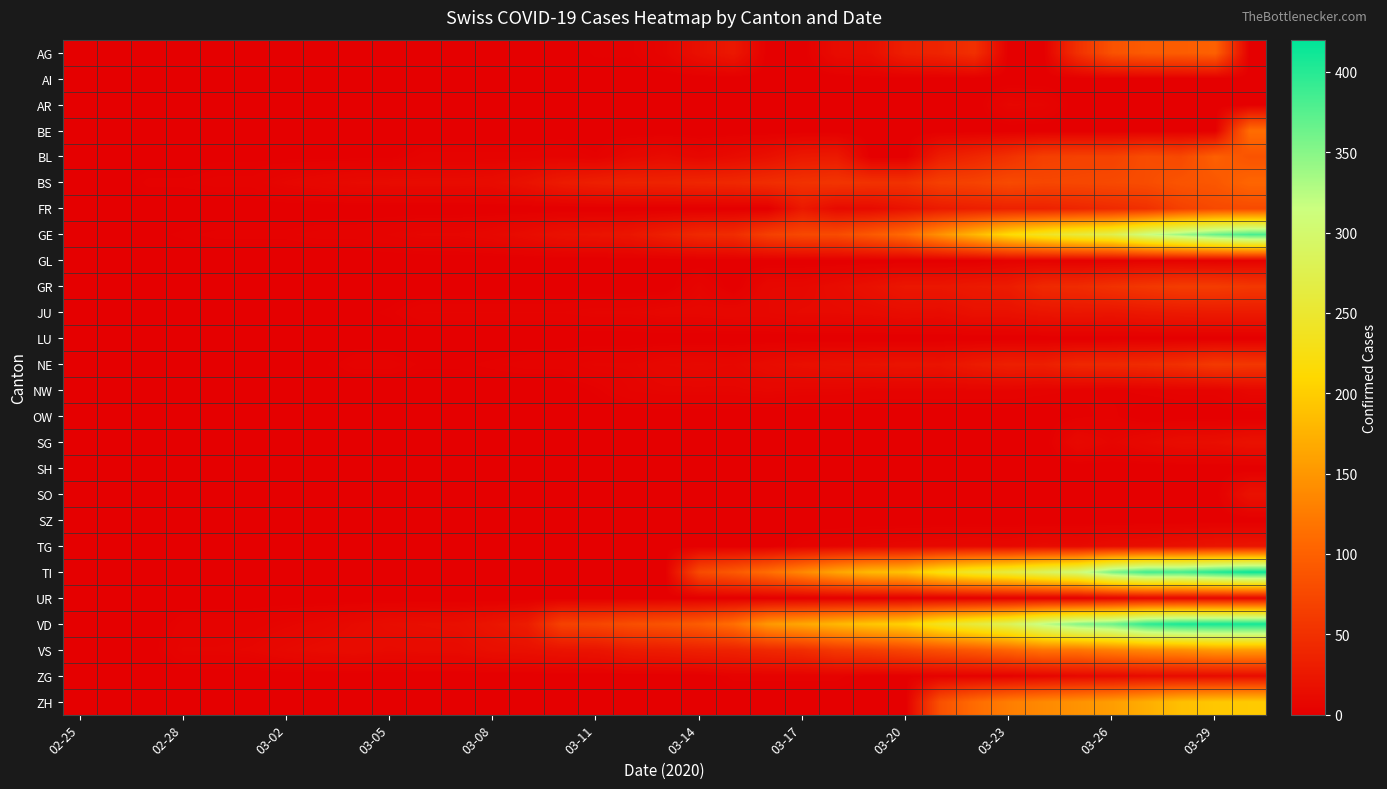

At how many categories does at least one series exceed 53?

21